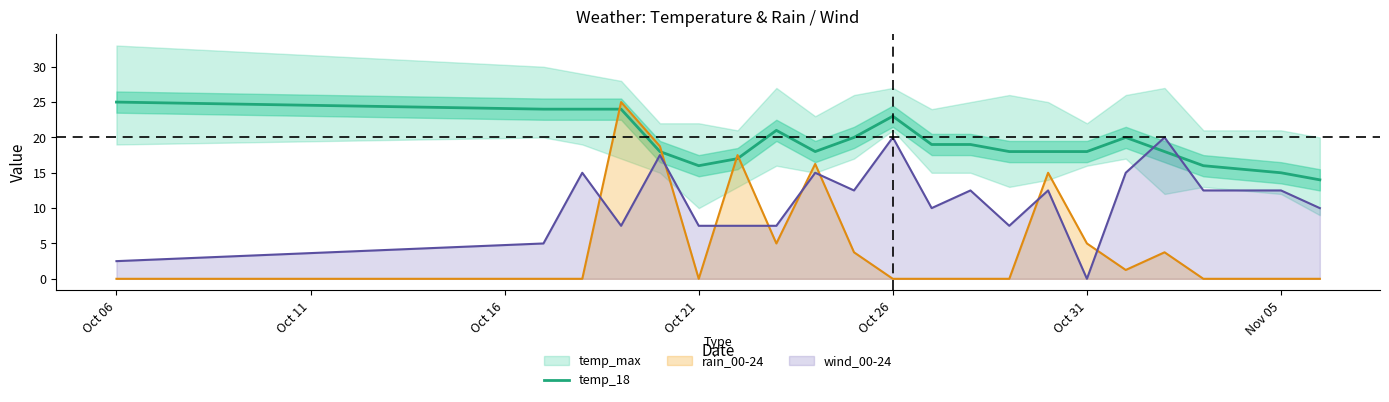

What is the sum of all values?

405